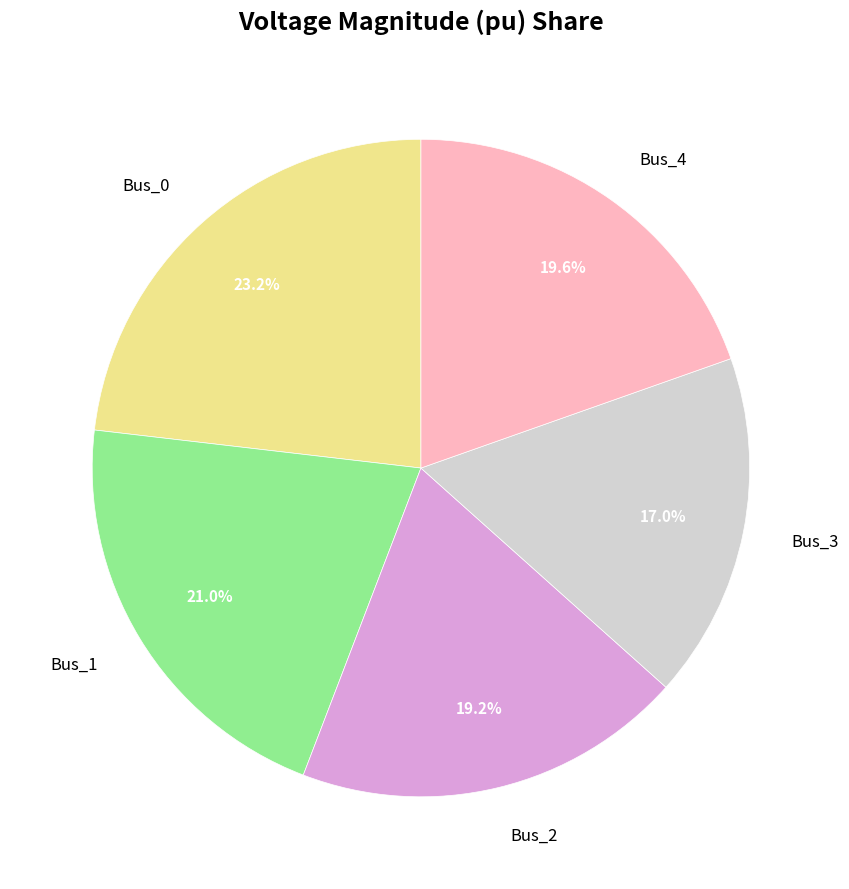

To the nearest percent, what is the difference between the largest and smallest slice percentages?

6%